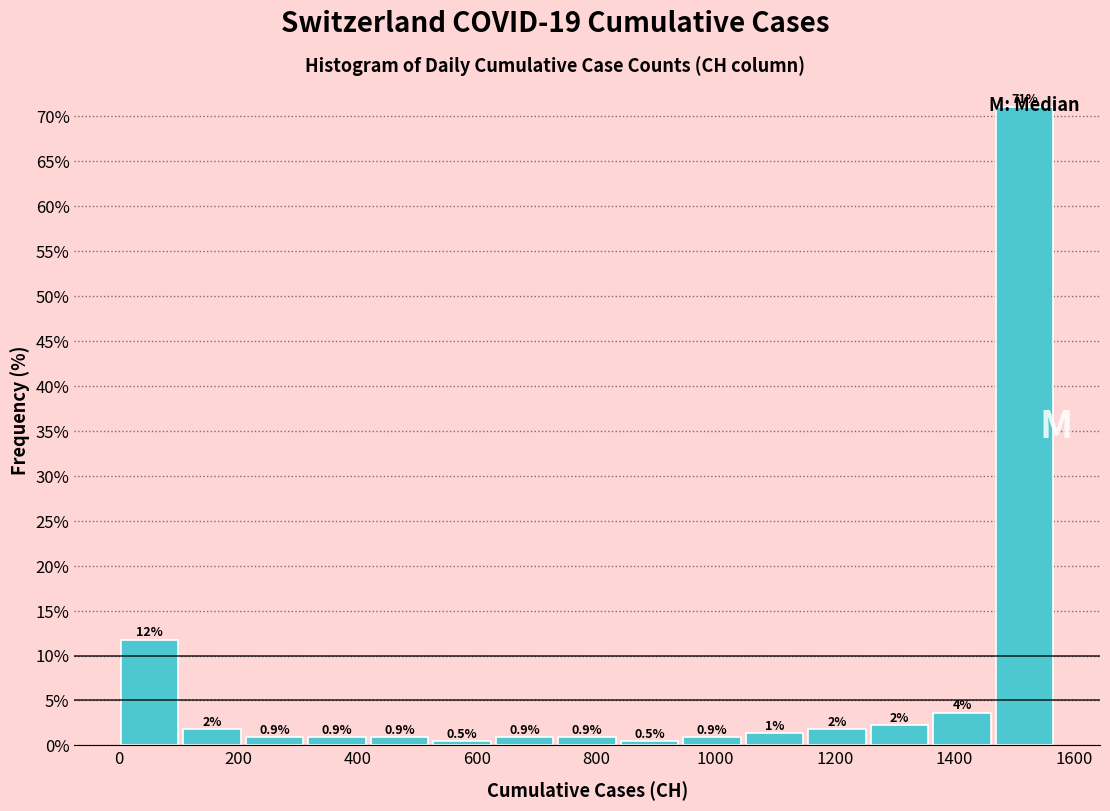

Which range on the x-axis has the tallest bar?

1460 to 1580